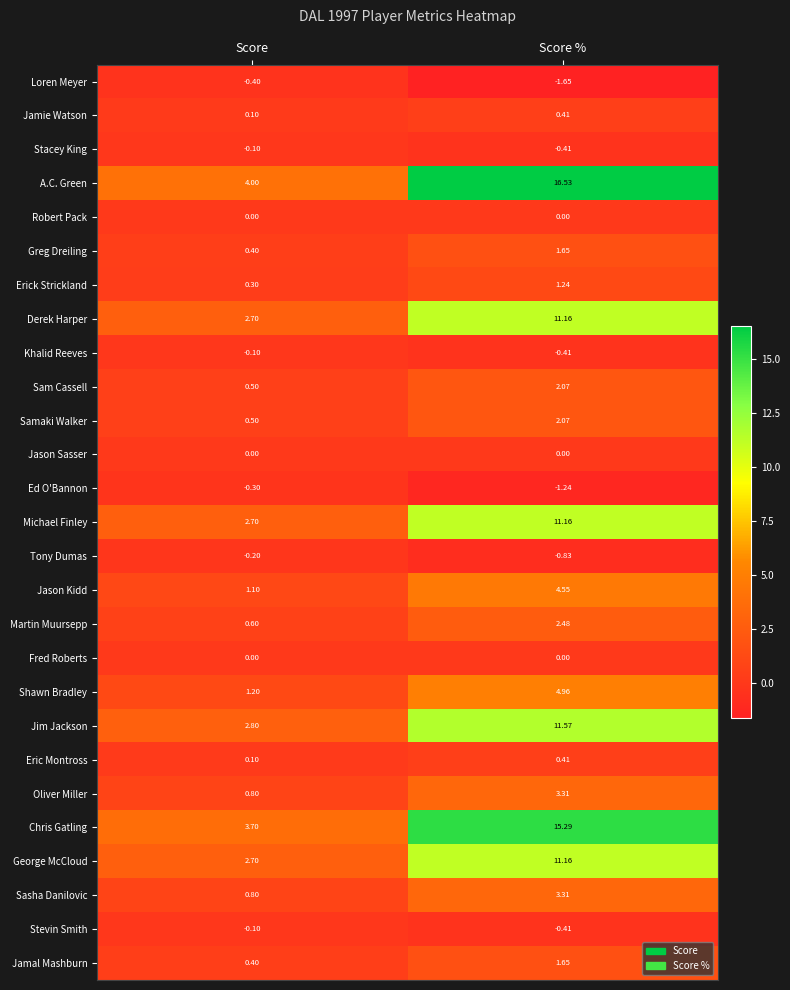

Is the value of Oliver Miller at Score % greater than the value of Robert Pack at Score?

Yes